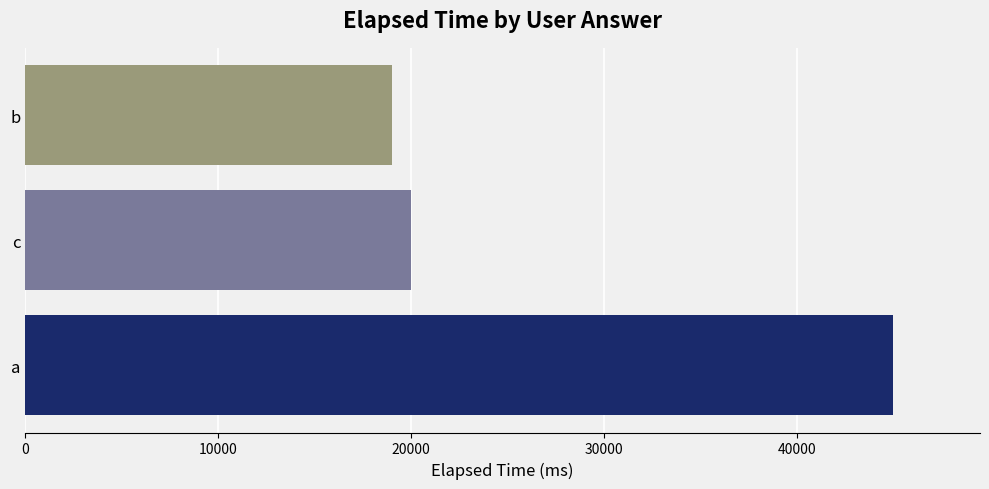

How many distinct data groups are displayed?

1